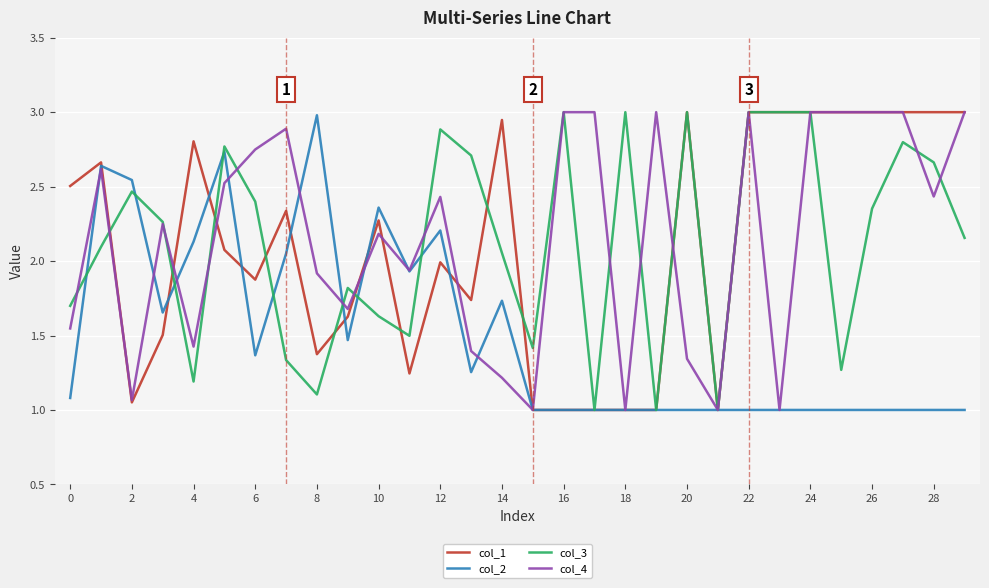

What is the maximum value shown in the chart?

3.0